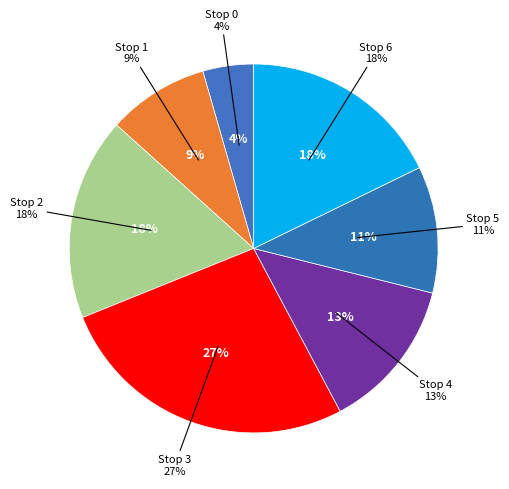

Does any single category account for the majority?

No